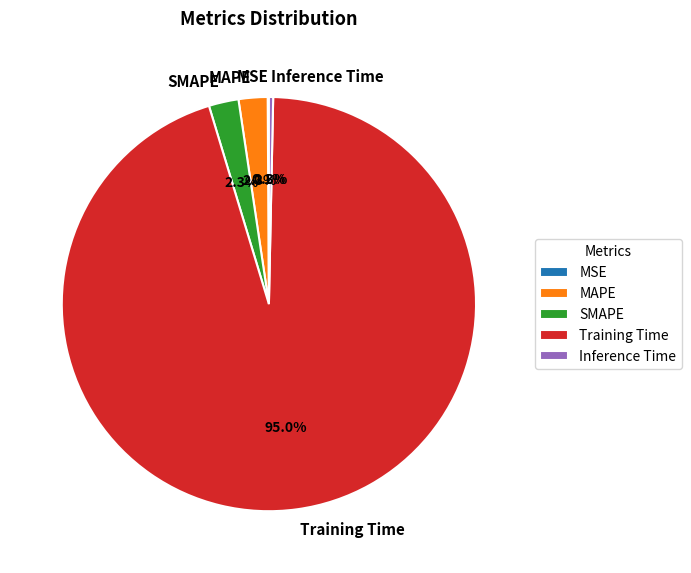

Which slice represents more than half of the pie?

Training Time